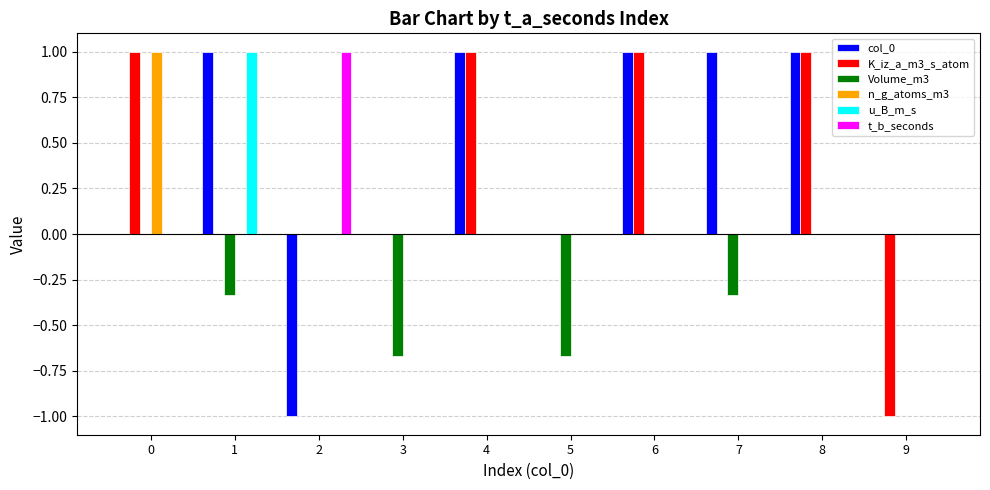

The value of K_iz_a_m3_s_atom at 9 is -1.4. True or false?

False